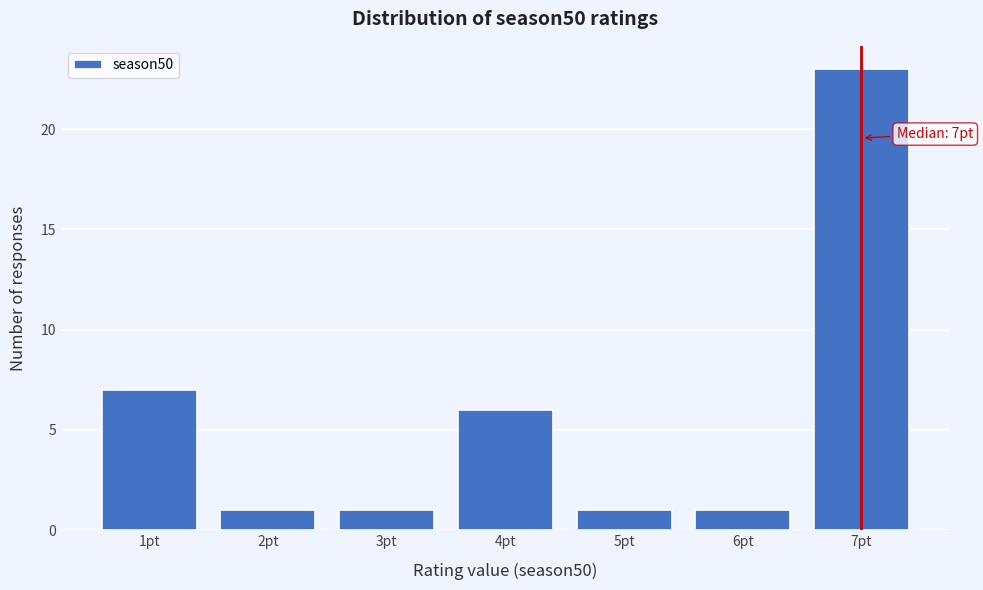

Which range on the x-axis has the tallest bar?

6.5 to 7.5